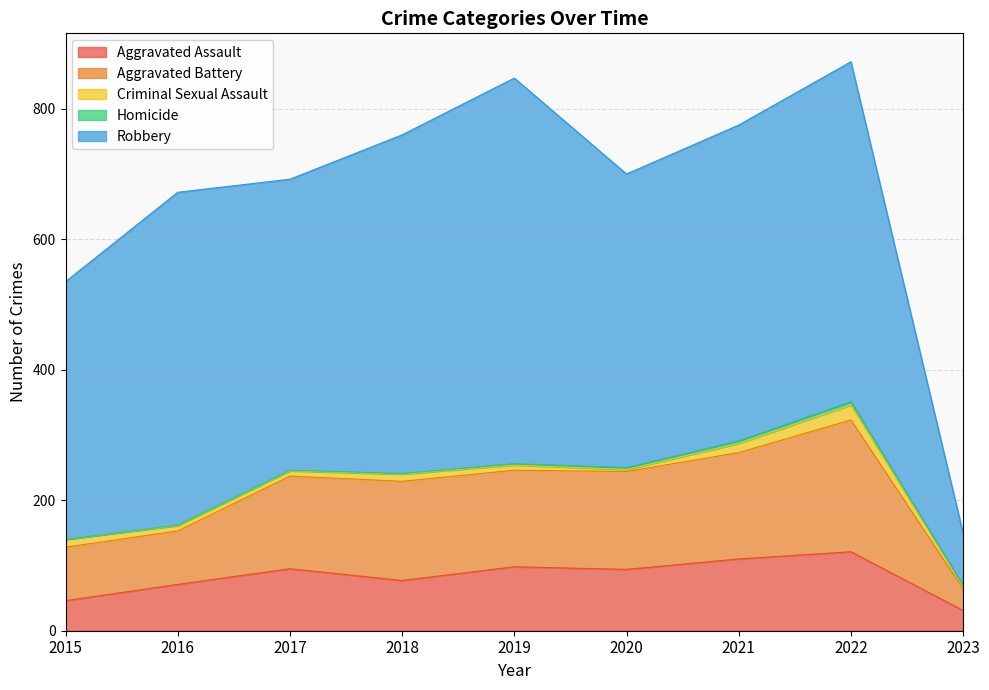

Does the chart have visible grid lines?

Yes